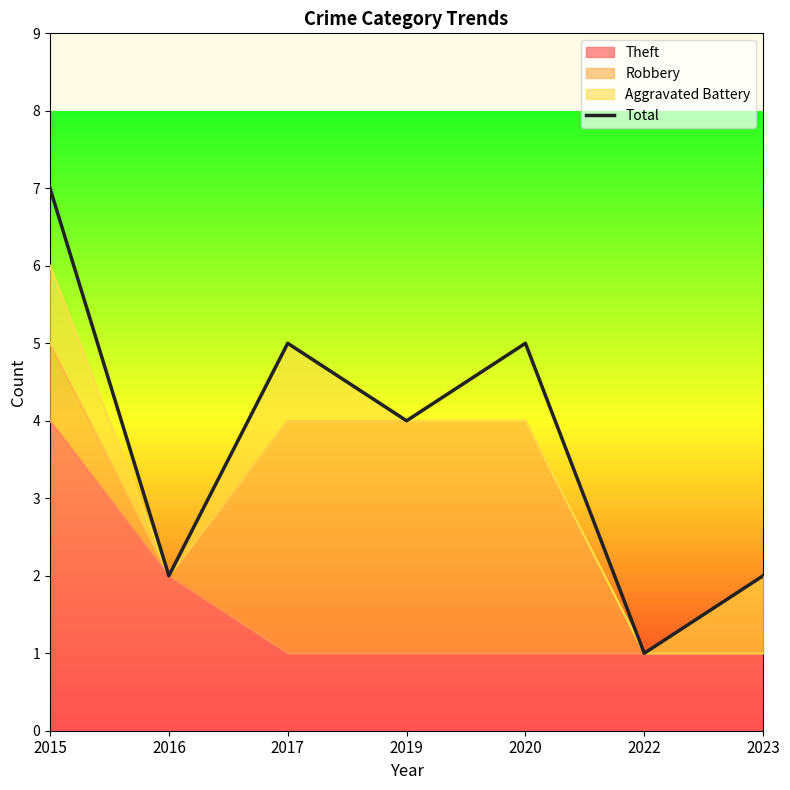

What is the maximum value shown in the chart?

7